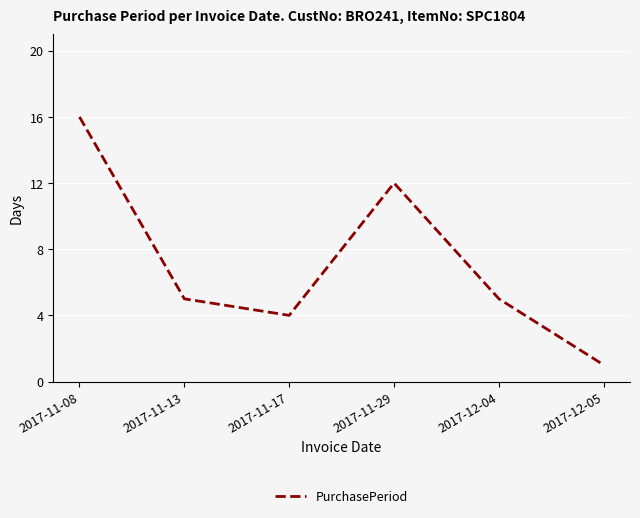

Which has a higher value, 2017-12-05 or 2017-11-29?

2017-11-29